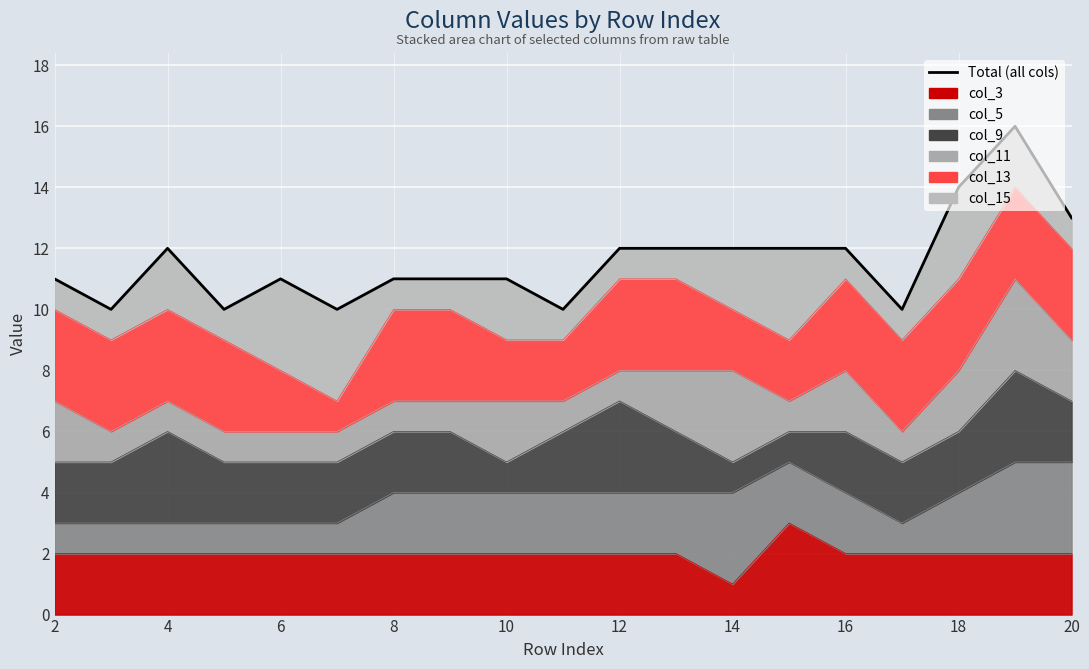

What is the average value?

12